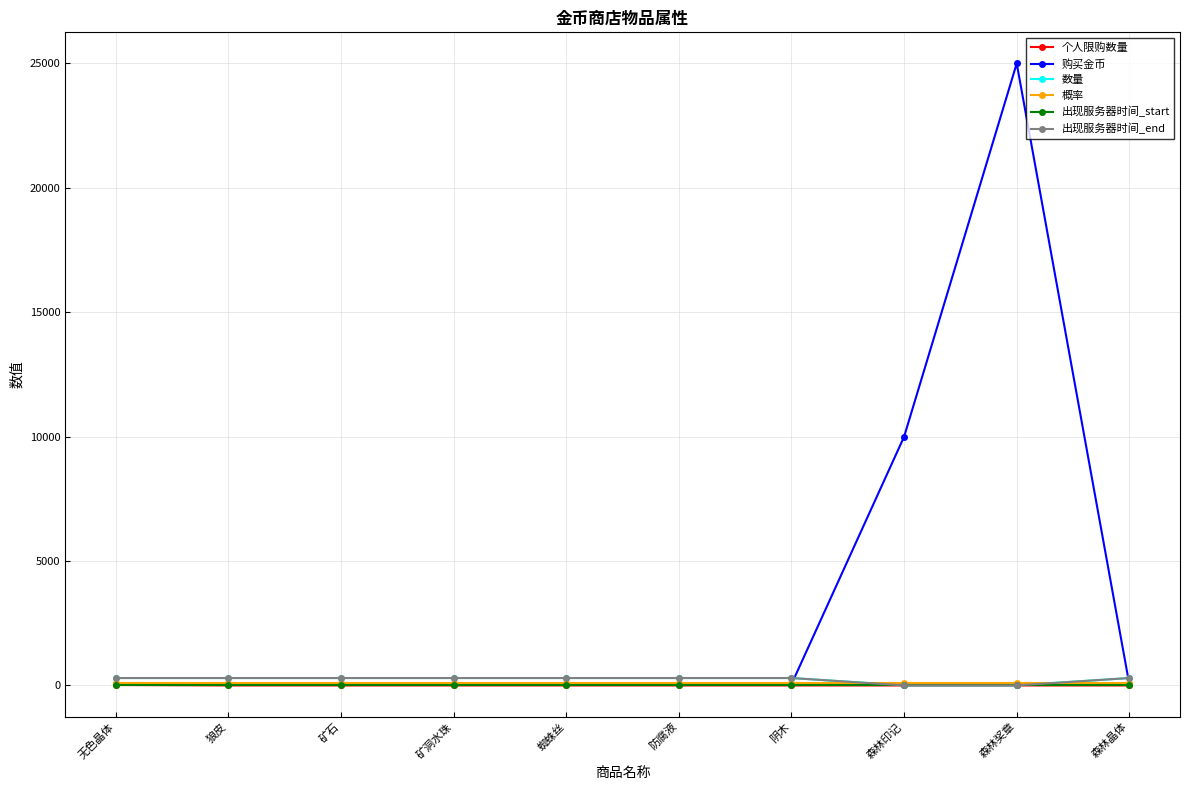

Is this an area chart (filled region under the line)?

No